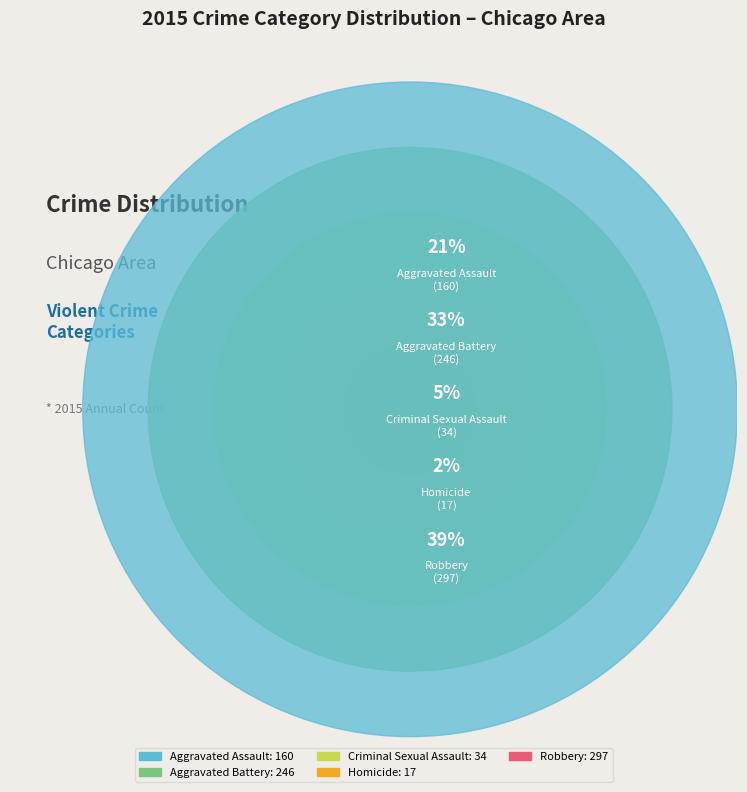

Which category has the biggest portion of the pie?

Robbery